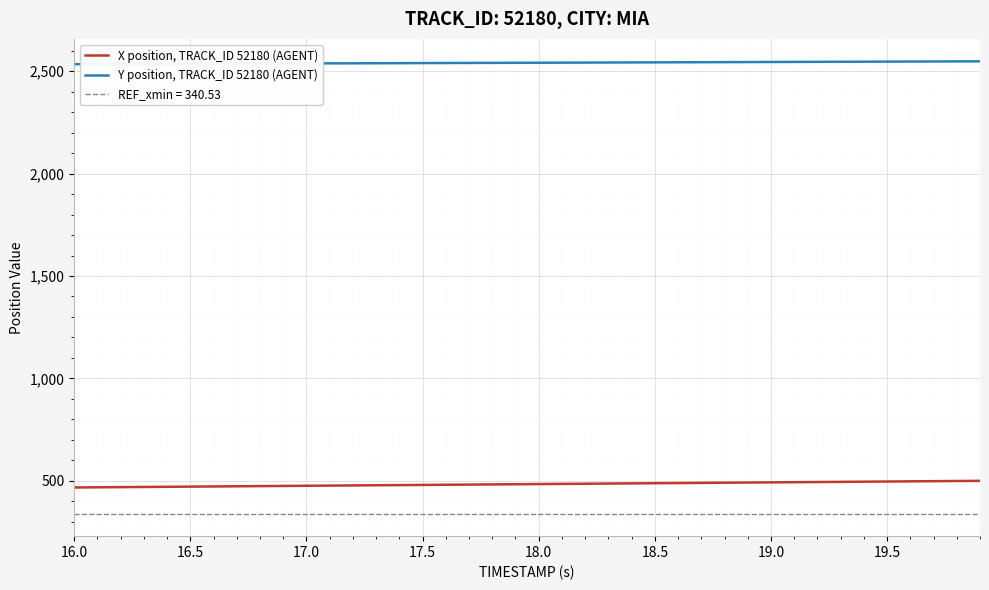

Rank the series by their average value, from lowest to highest.

X position, TRACK_ID 52180 (AGENT), Y position, TRACK_ID 52180 (AGENT)